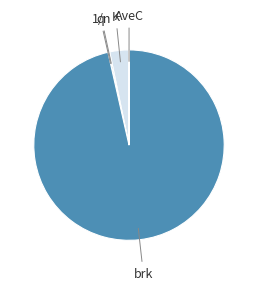

Is there any slice that represents more than half of the pie?

Yes